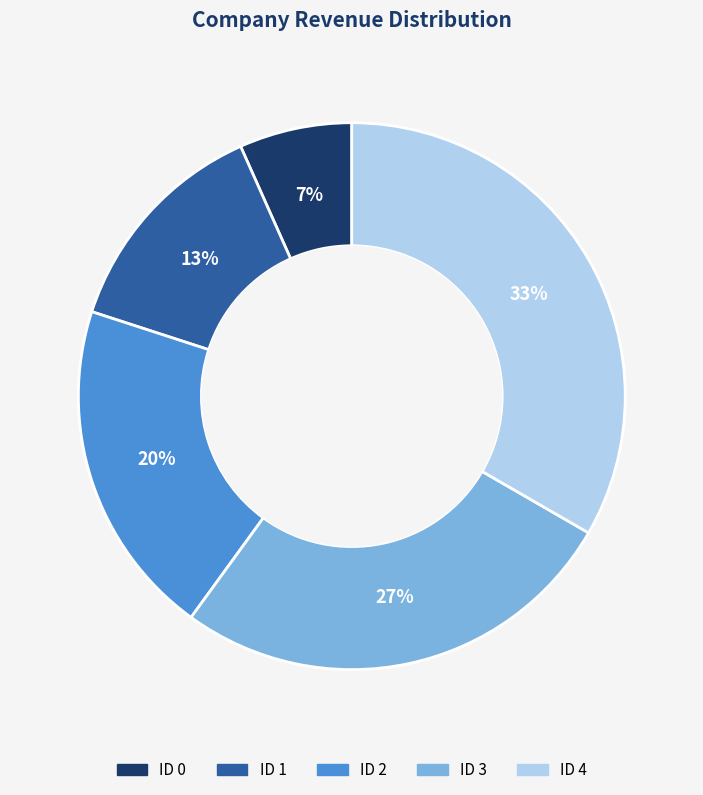

Is there a majority slice in this chart?

No